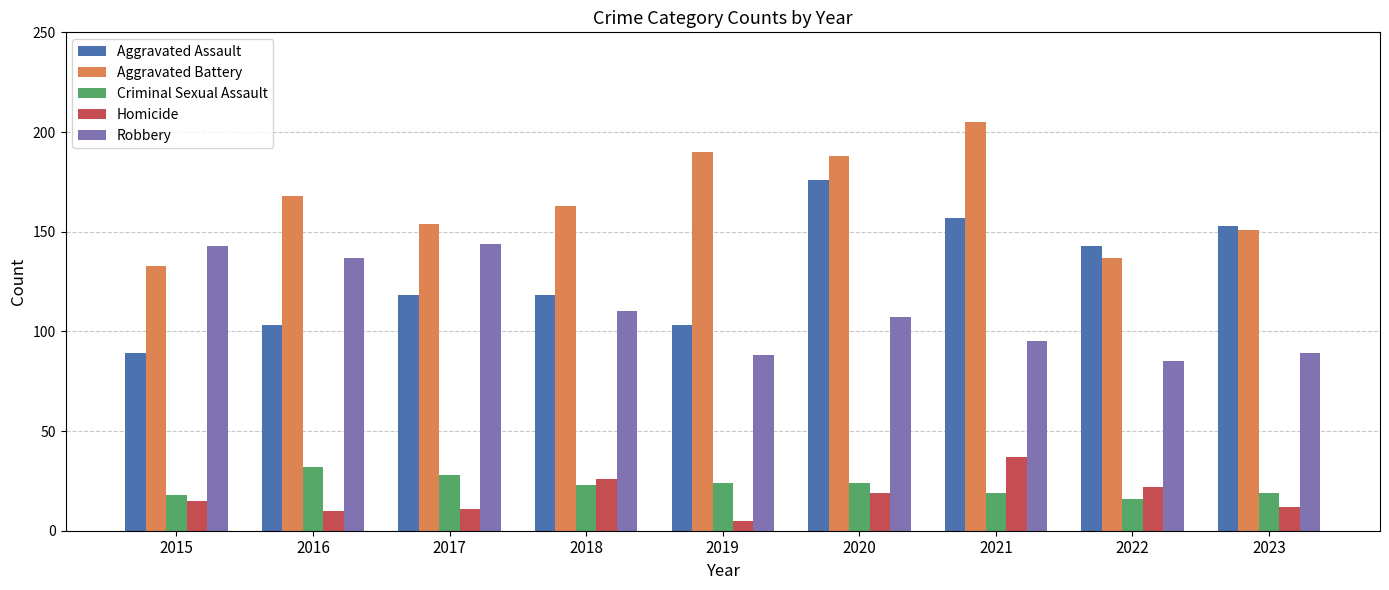

At which label is Aggravated Battery closest to 169?

2016